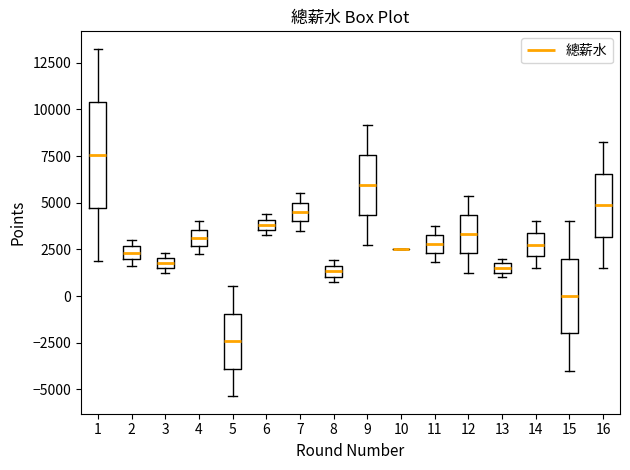

Where does the lower whisker of the box at x = 1 end on the y-axis? The values are not printed on the chart, so give them approximately, as read against the axis.

2000